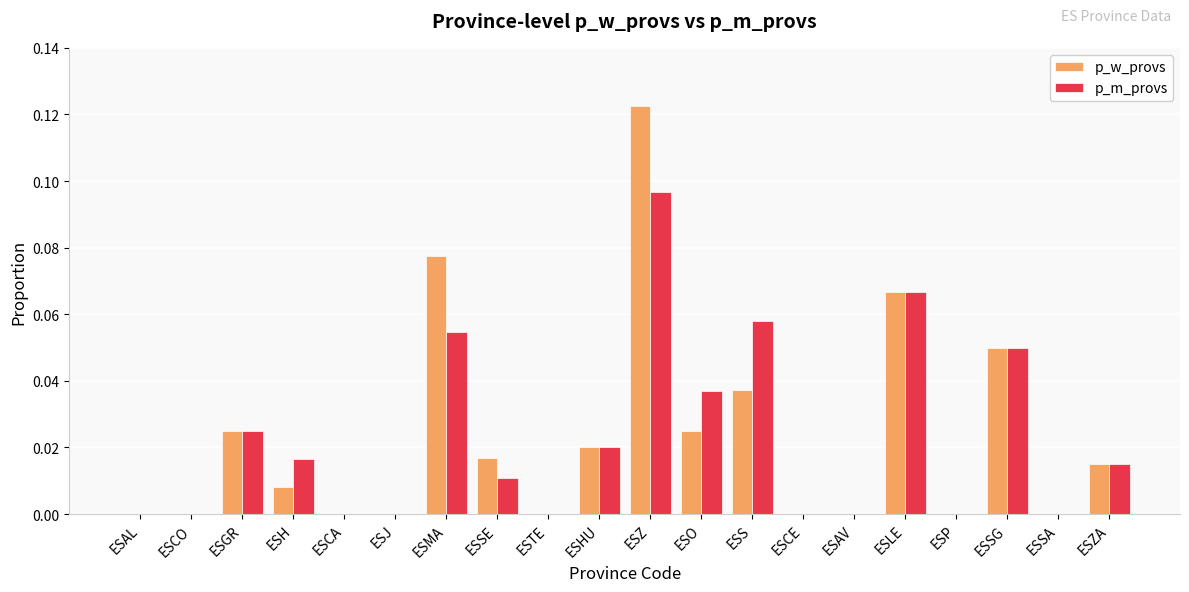

At which label does p_w_provs reach its peak?

ESZ